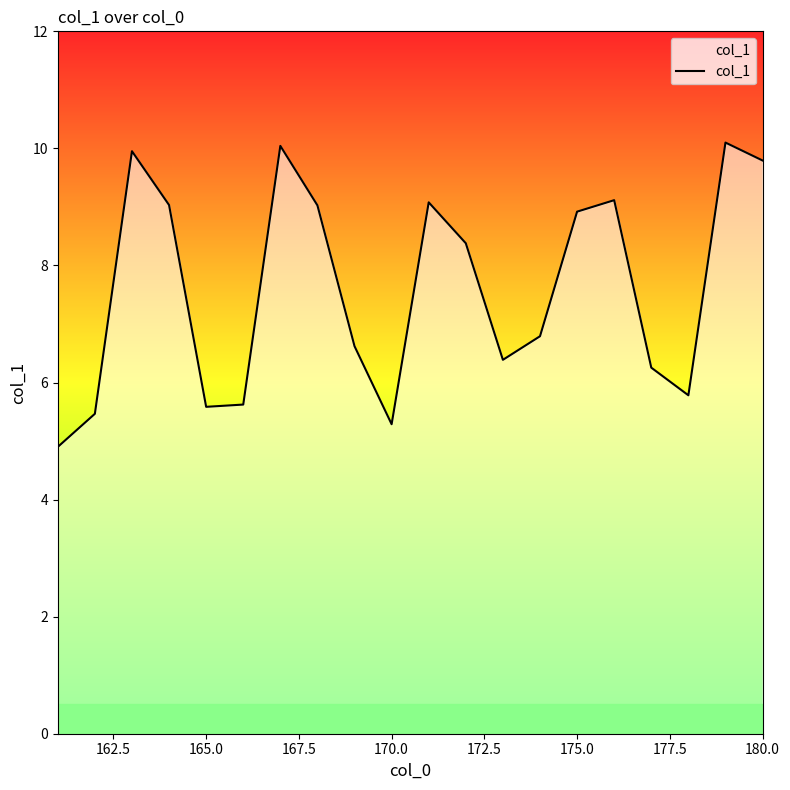

What is the minimum value shown in the chart?

4.9